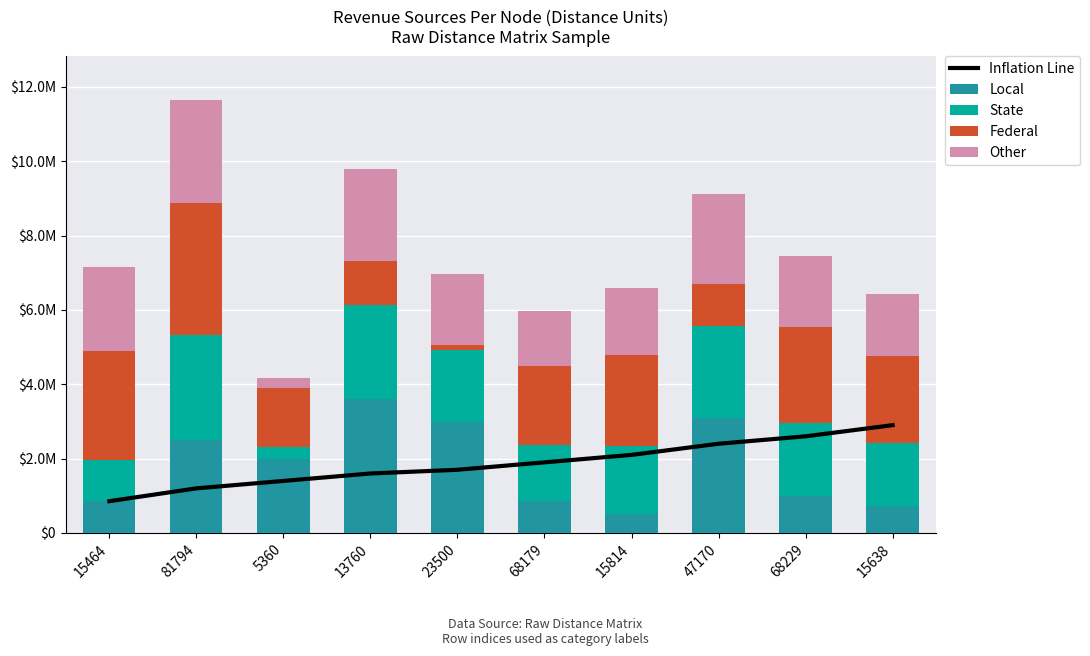

Reading left to right, list all the values displayed in this chart.

Inflation Line: 855105.2	1200000.0	1400000.0	1600000.0	1700000.0	1900000.0	2100000.0	2400000.0	2600000.0	2900000.0
Local: 855105.2	2497337.4	1978594.8	3615168.0	2976925.0	860611.8	515347.0	3095747.6	1001795.5	717762.6
State: 1107045.3	2814210.7	320897.7	2515101.7	1954305.0	1500626.6	1821991.2	2463048.5	1952771.7	1703315.3
Federal: 2932470.1	3562651.3	1597968.6	1179492.7	130249.0	2137628.6	2458993.2	1127439.2	2589773.7	2340317.3
Other: 2257873.7	2776616.3	283303.3	2477507.6	1916710.7	1463032.2	1784396.8	2425454.1	1915177.3	1665720.9